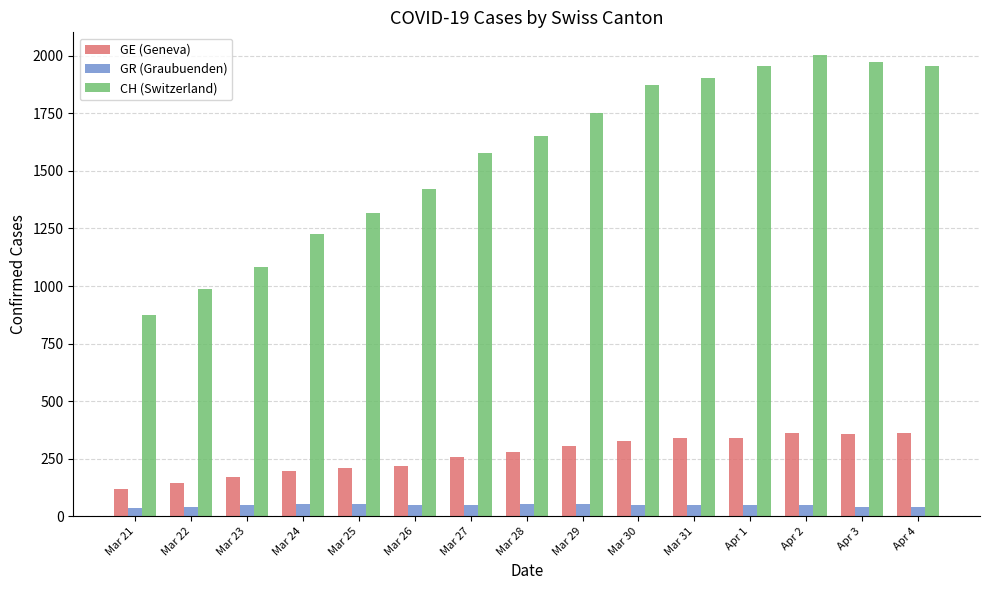

What is the minimum value shown in the chart?

37